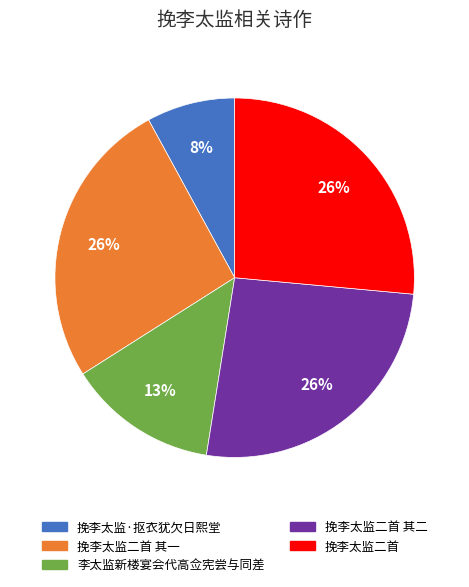

Which slice is the smallest?

挽李太监·抠衣犹欠日熙堂